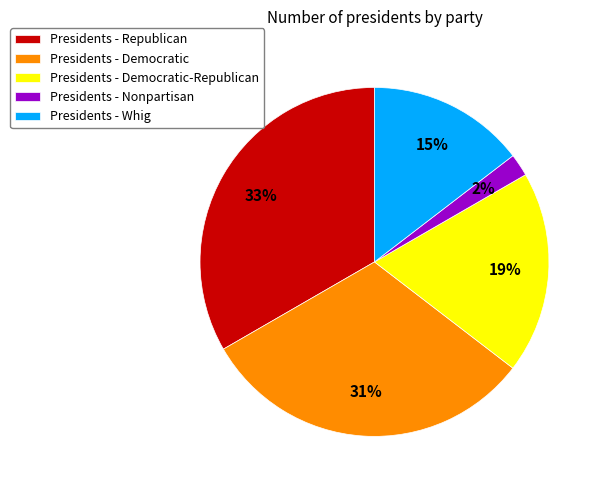

Between Presidents - Republican and Presidents - Democratic-Republican, which is larger?

Presidents - Republican